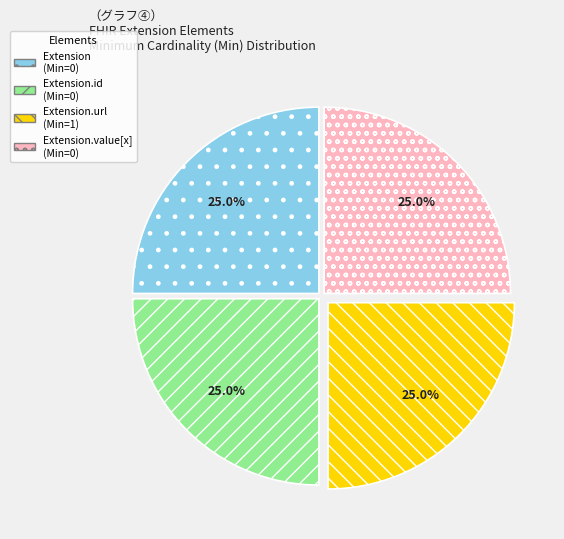

How many slices are in this pie chart?

4